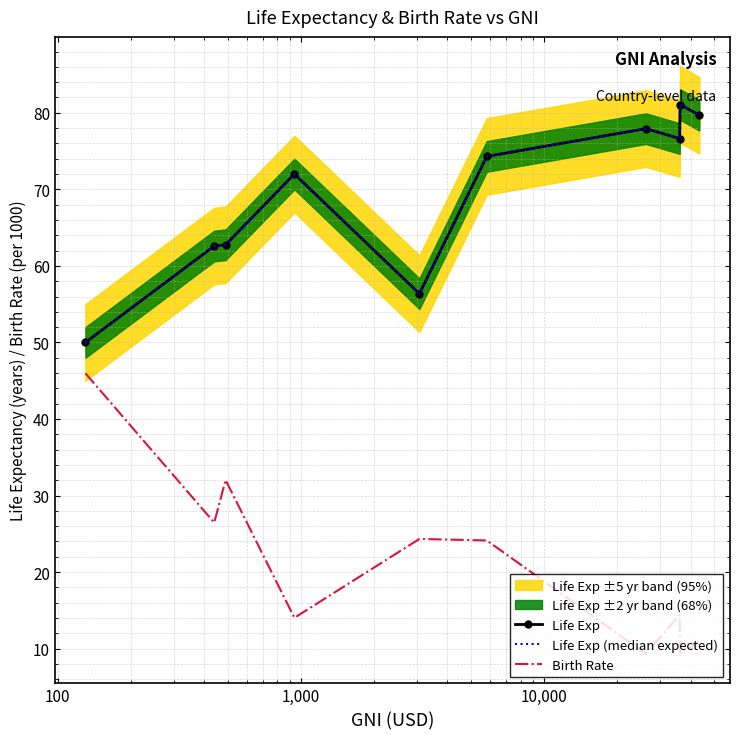

What is the minimum value shown in the chart?

9.3